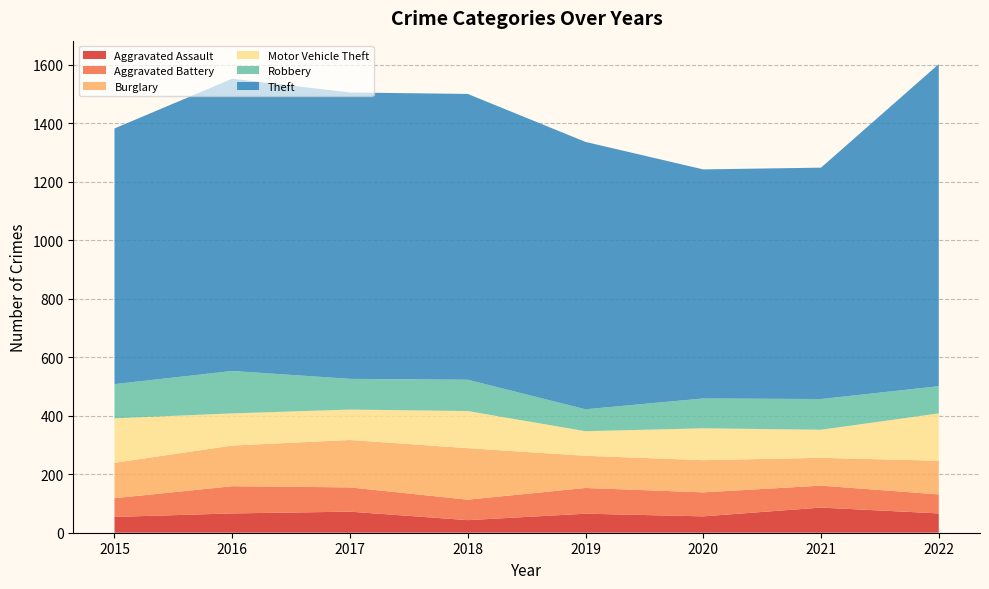

Reading left to right, extract all data points from this chart.

Aggravated Assault: 2015=54	2016=66	2017=72	2018=43	2019=65	2020=56	2021=86	2022=66
Aggravated Battery: 2015=64	2016=93	2017=83	2018=70	2019=88	2020=82	2021=75	2022=65
Burglary: 2015=121	2016=139	2017=162	2018=176	2019=110	2020=110	2021=95	2022=115
Motor Vehicle Theft: 2015=152	2016=110	2017=104	2018=127	2019=84	2020=109	2021=96	2022=162
Robbery: 2015=117	2016=145	2017=105	2018=107	2019=75	2020=102	2021=105	2022=93
Theft: 2015=874	2016=999	2017=979	2018=977	2019=914	2020=783	2021=791	2022=1101